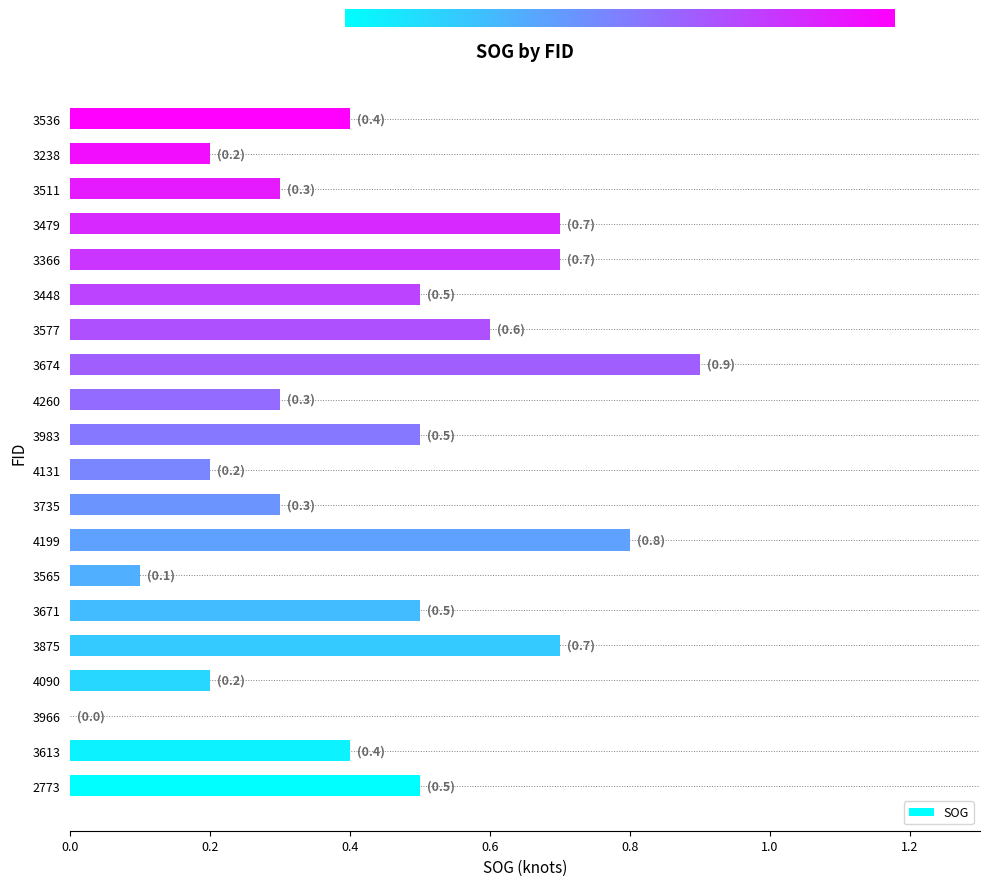

What is the greatest value displayed?

0.9